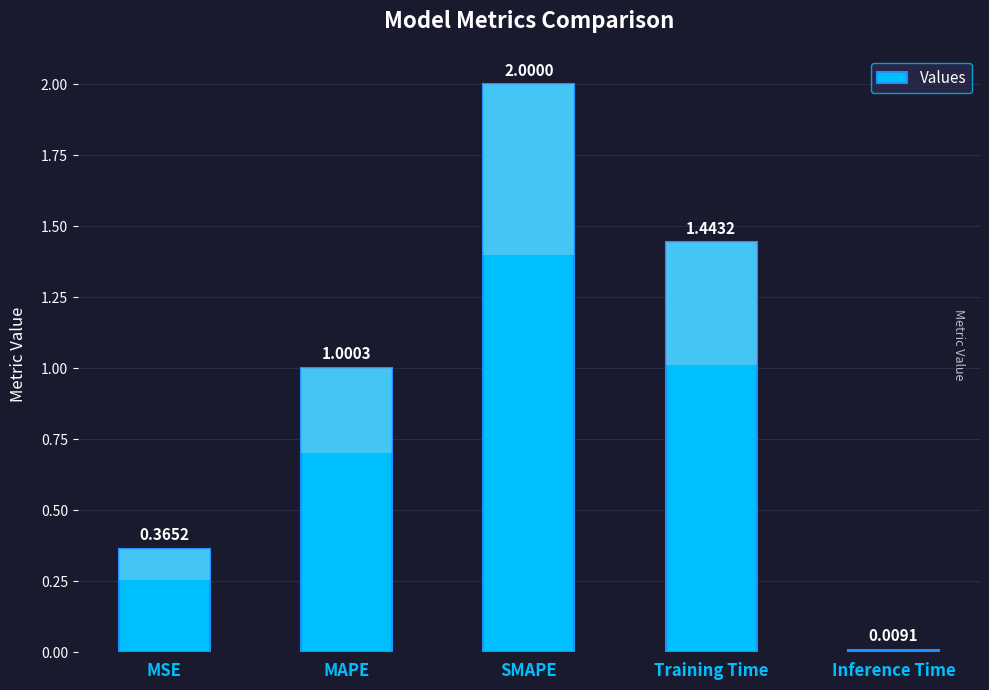

What is the label of the 3rd bar from the left?

SMAPE